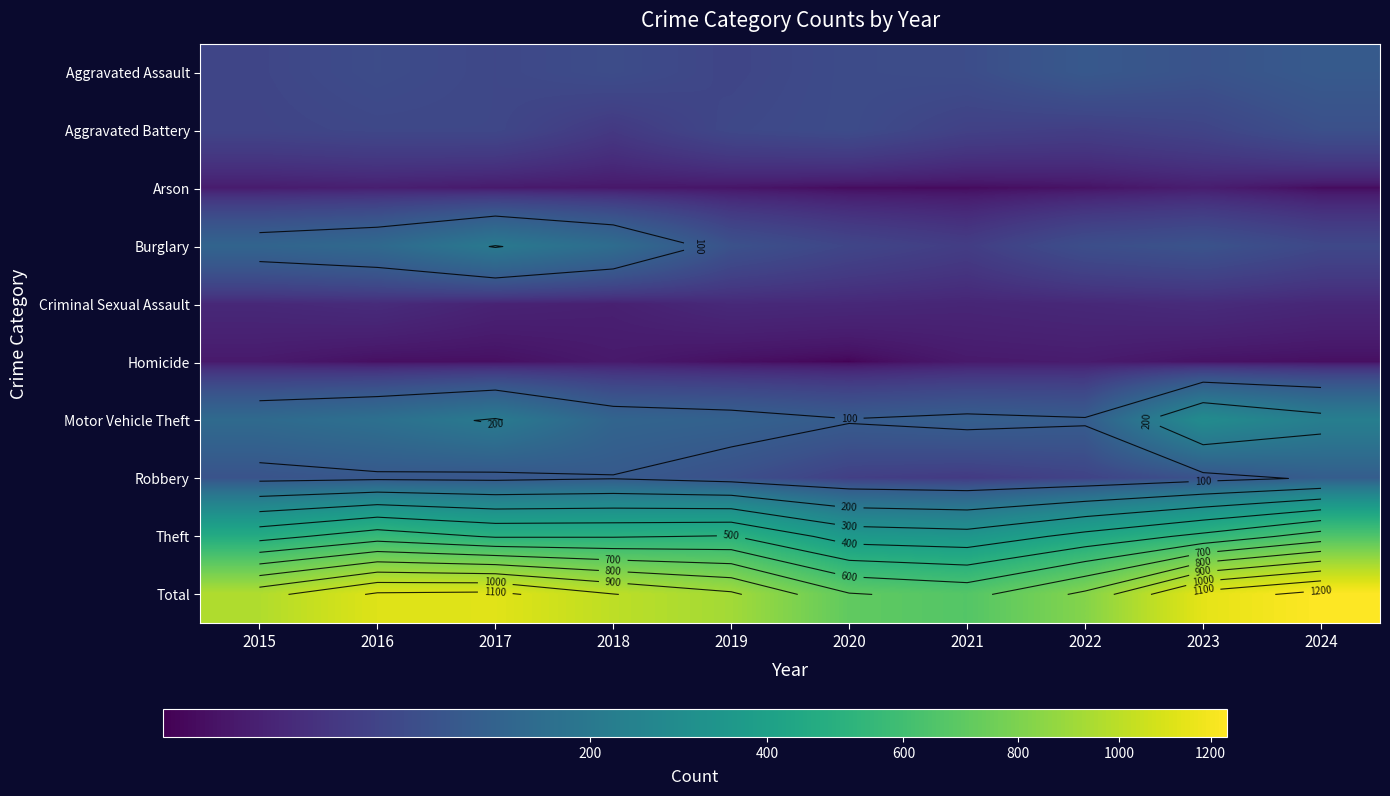

At how many categories does at least one series exceed 324?

10